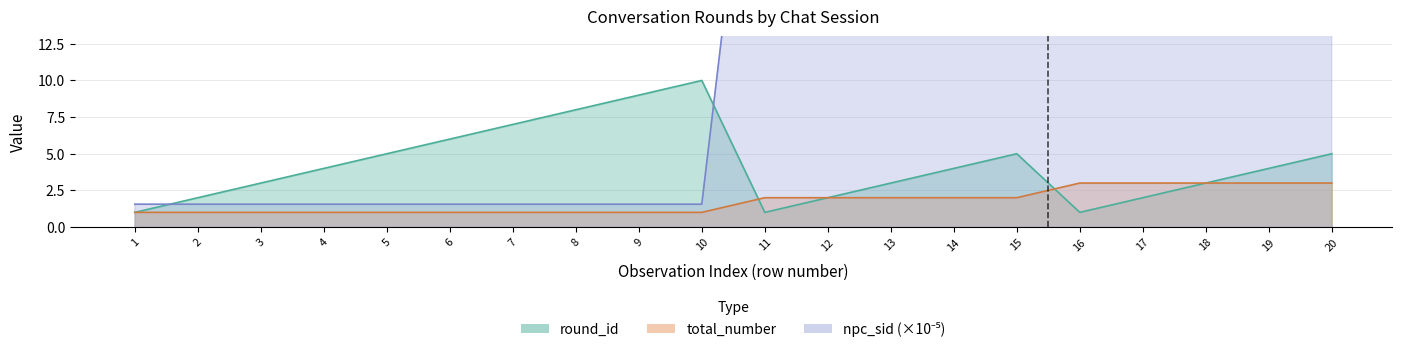

Reading left to right, what are all the values shown in this chart?

total_number: 1.0	1.0	1.0	1.0	1.0	1.0	1.0	1.0	1.0	1.0	2.0	2.0	2.0	2.0	2.0	3.0	3.0	3.0	3.0	3.0
round_id: 1.0	2.0	3.0	4.0	5.0	6.0	7.0	8.0	9.0	10.0	1.0	2.0	3.0	4.0	5.0	1.0	2.0	3.0	4.0	5.0
npc_sid: 1.6	1.6	1.6	1.6	1.6	1.6	1.6	1.6	1.6	1.6	37.8	37.8	37.8	37.8	37.8	38.8	38.8	38.8	38.8	38.8